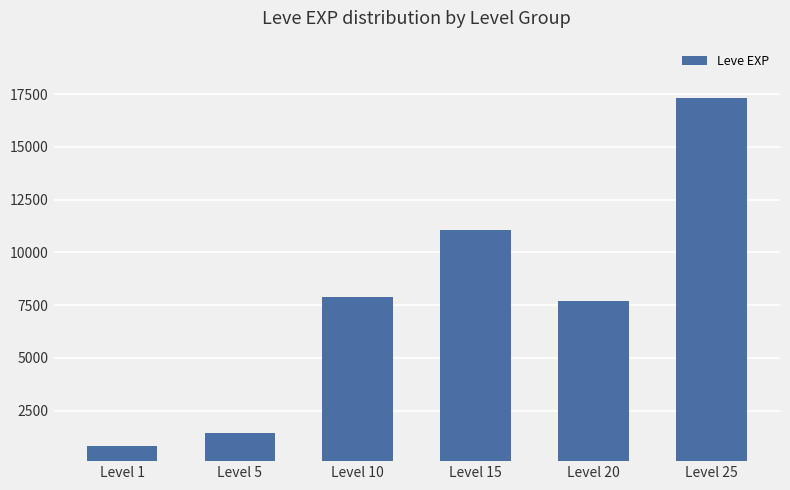

Rank the categories by value from highest to lowest.

Level 25, Level 15, Level 10, Level 20, Level 5, Level 1